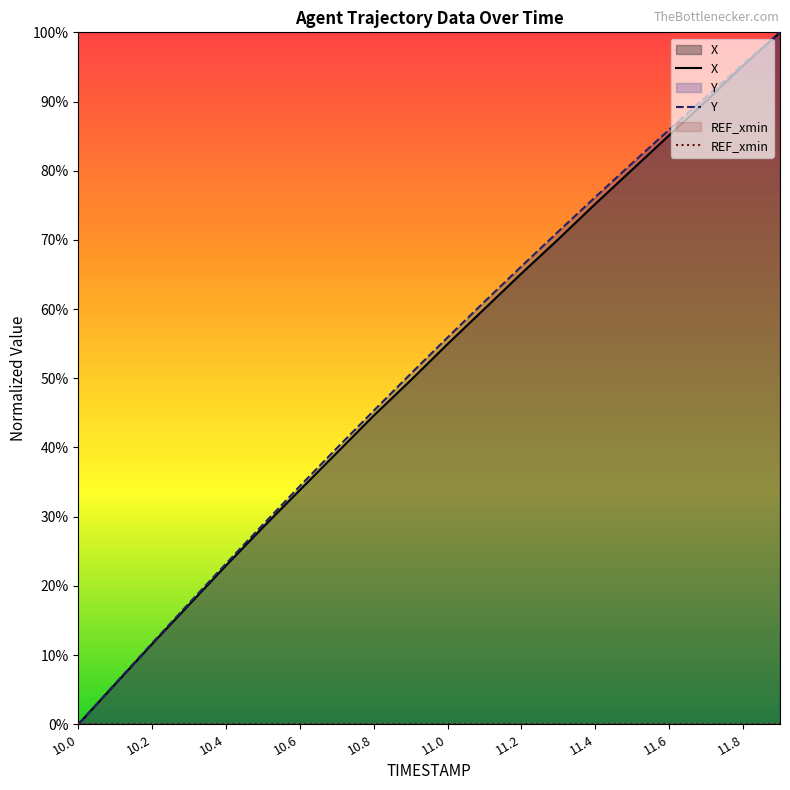

True or false: Y and X intersect in this chart.

False